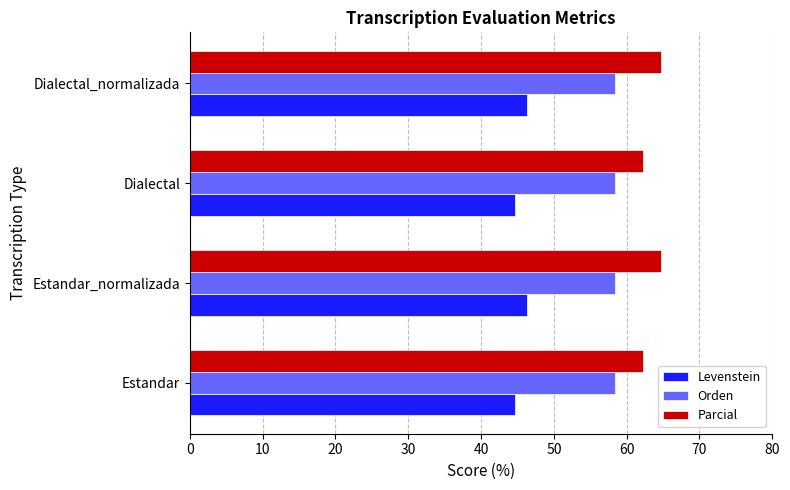

Count the number of data series in this chart.

3